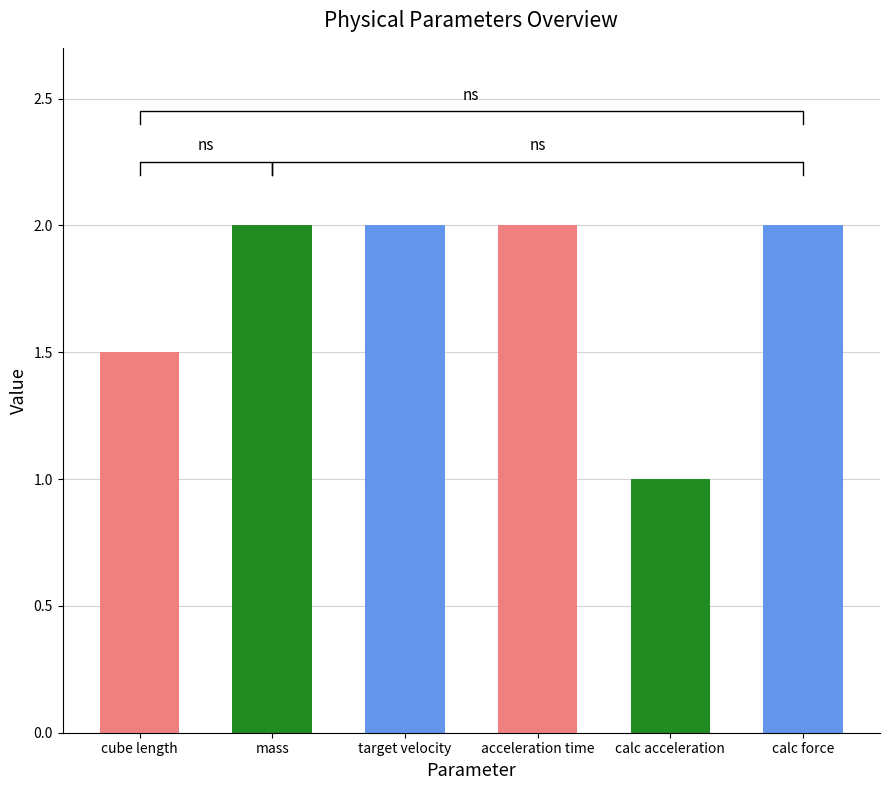

List the labels in order of value, smallest first.

calc acceleration, cube length, mass, target velocity, acceleration time, calc force